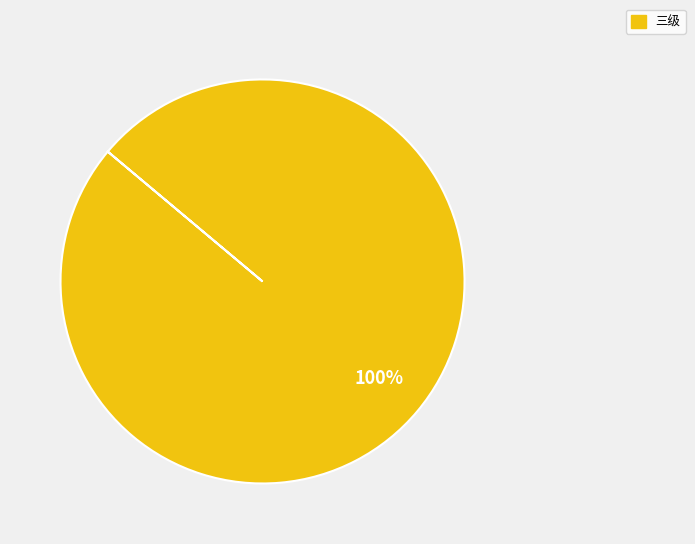

Is there a majority slice in this chart?

Yes